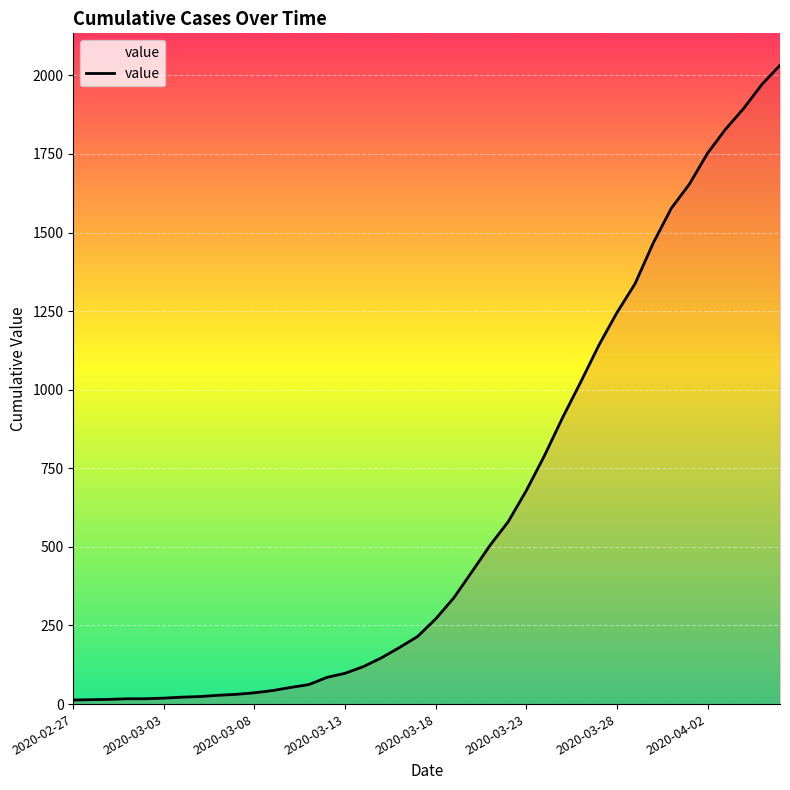

What is the greatest value displayed?

2032